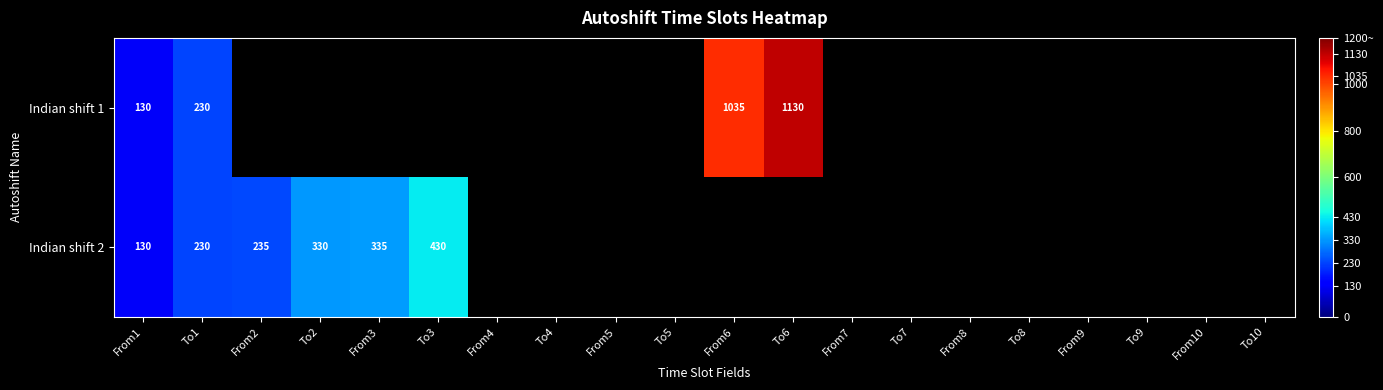

The Indian shift 1 series shows 1035 at From6. True or false?

True